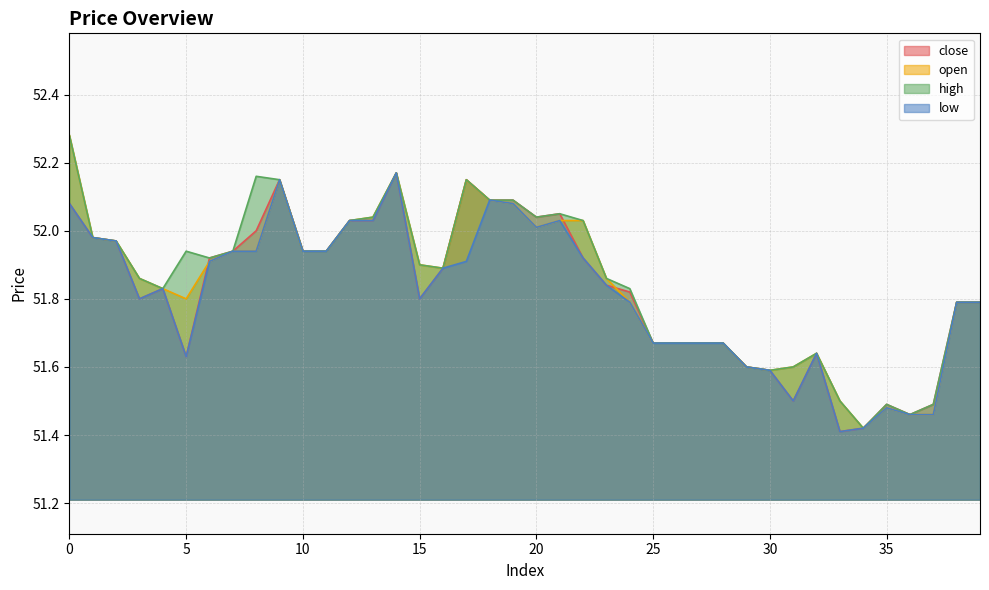

True or false: open and high cross at least once.

False